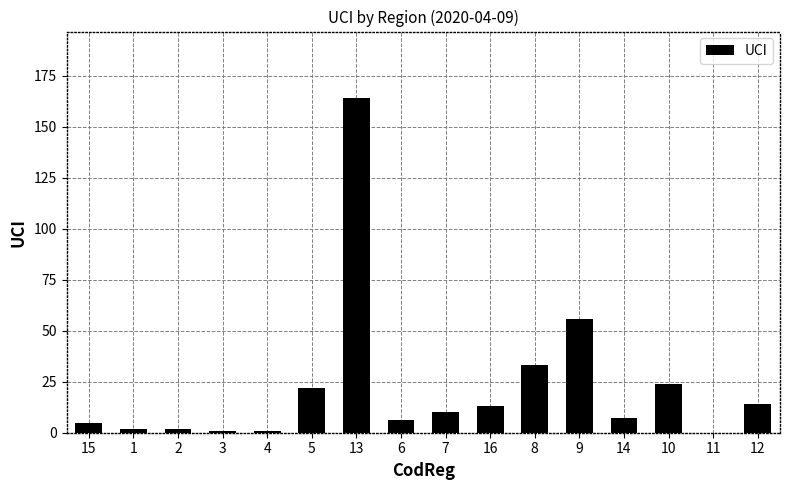

Reading left to right, transcribe all the data shown in this chart.

15=5	1=2	2=2	3=1	4=1	5=22	13=164	6=6	7=10	16=13	8=33	9=56	14=7	10=24	11=0	12=14